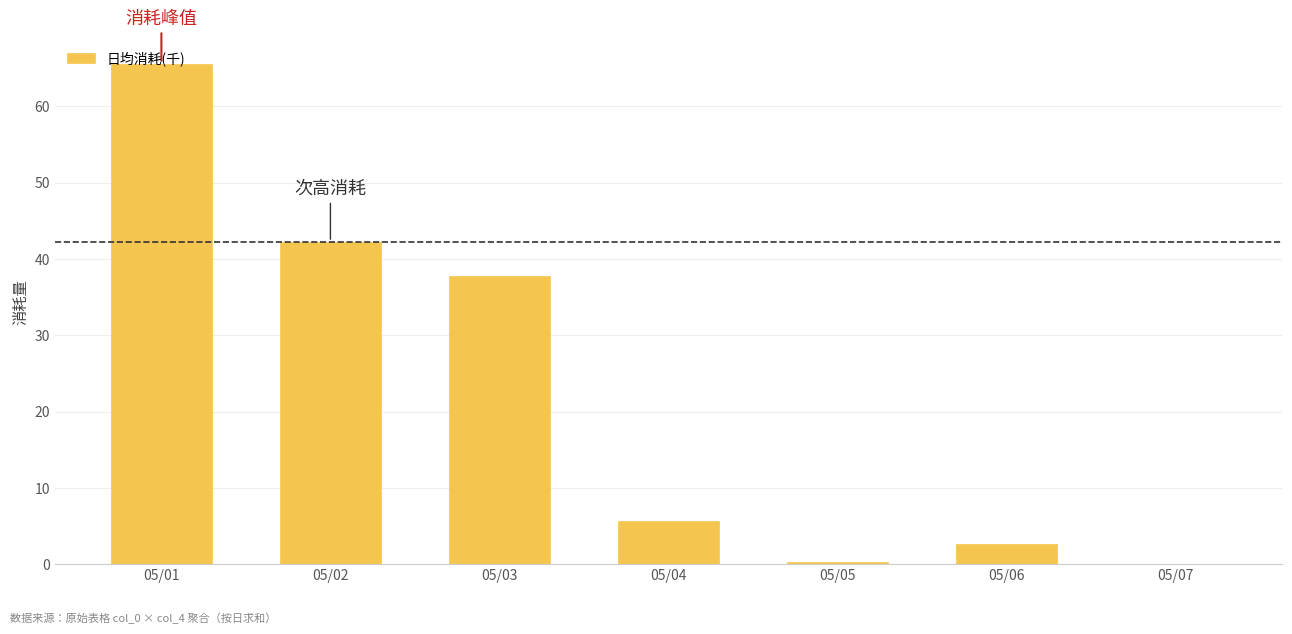

At which label does the data first exceed 5?

05/01